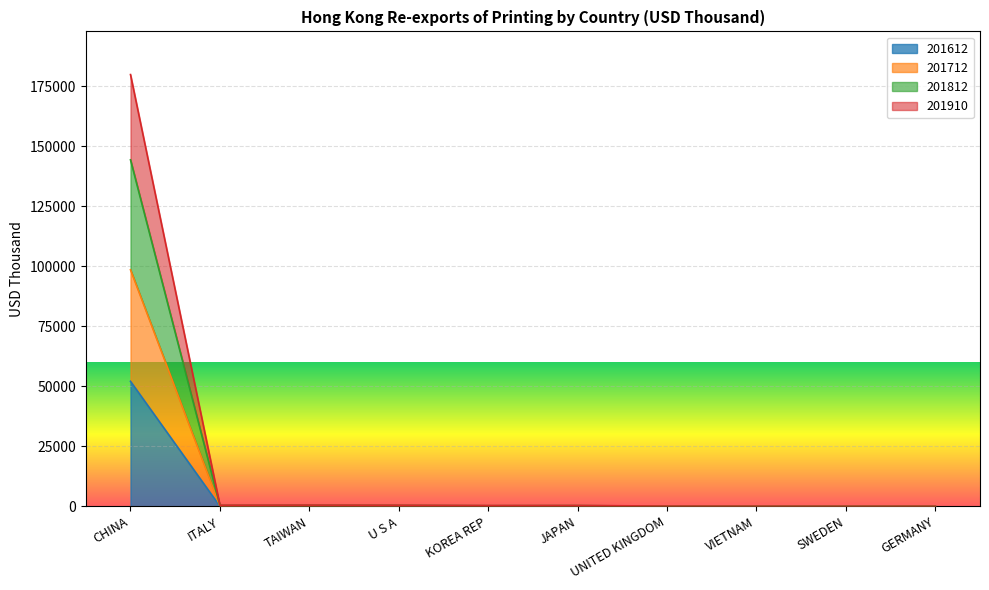

Is it true that 201812 equals 68650.6 at CHINA?

False